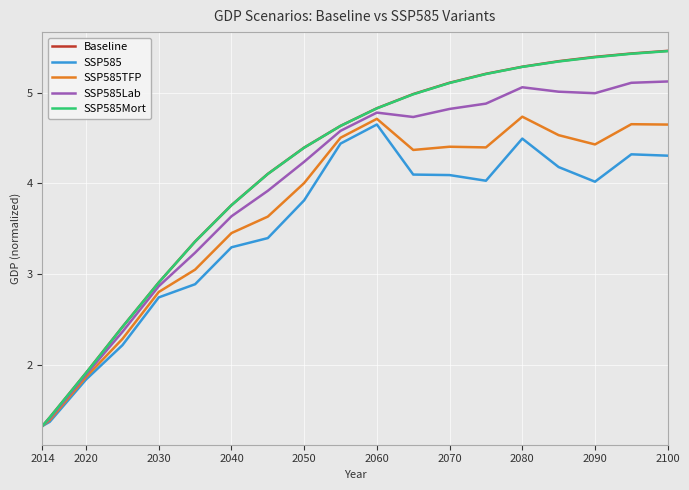

Which series has the widest spread of values?

Baseline